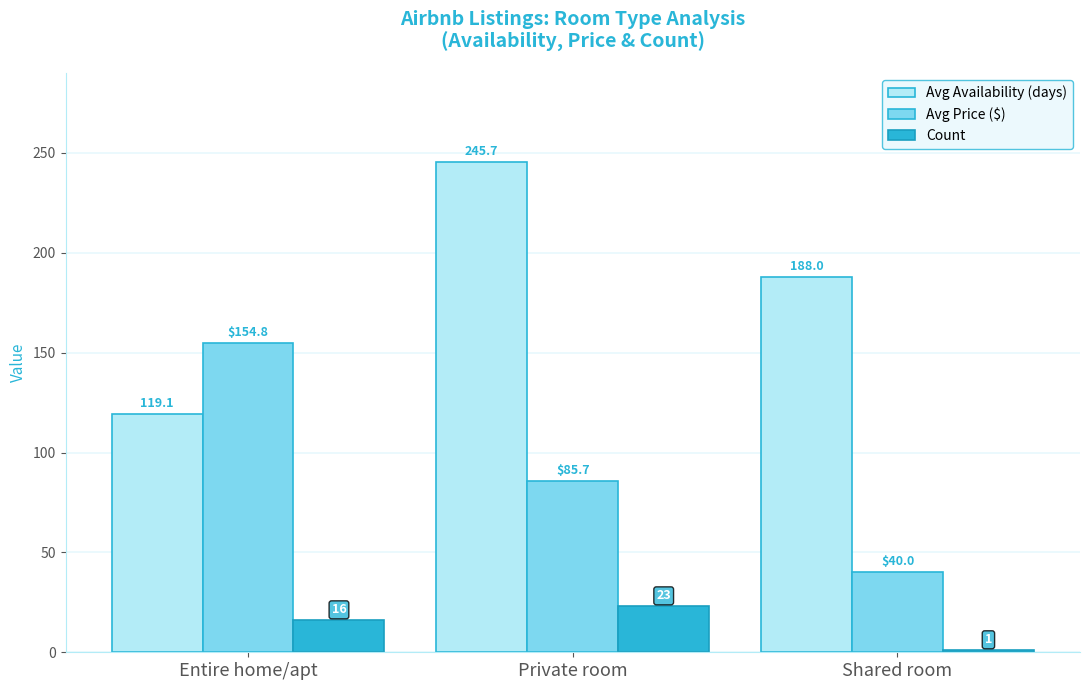

The value of Avg Availability (days) at Shared room is 53.9. True or false?

False